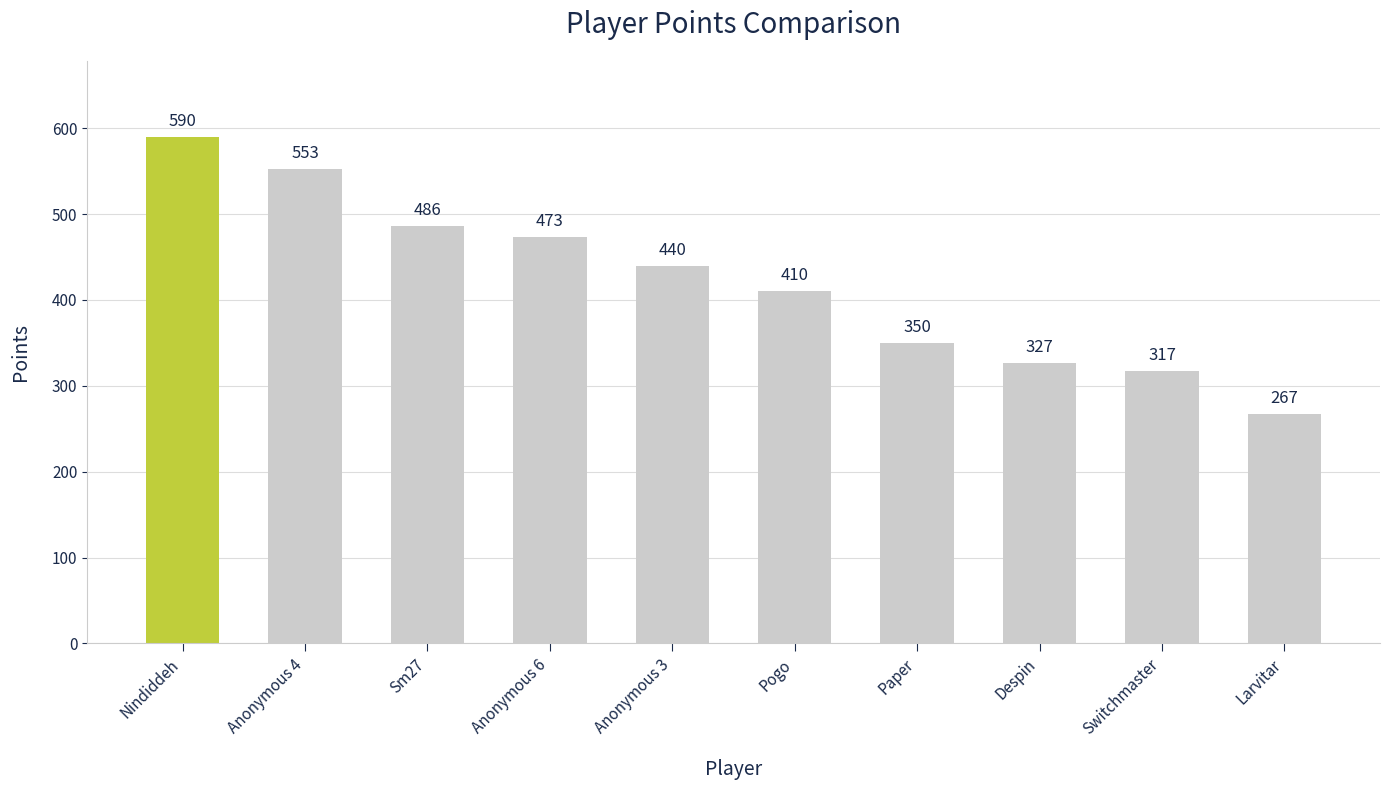

What is the approximate value at Sm27, to the nearest 5?

485